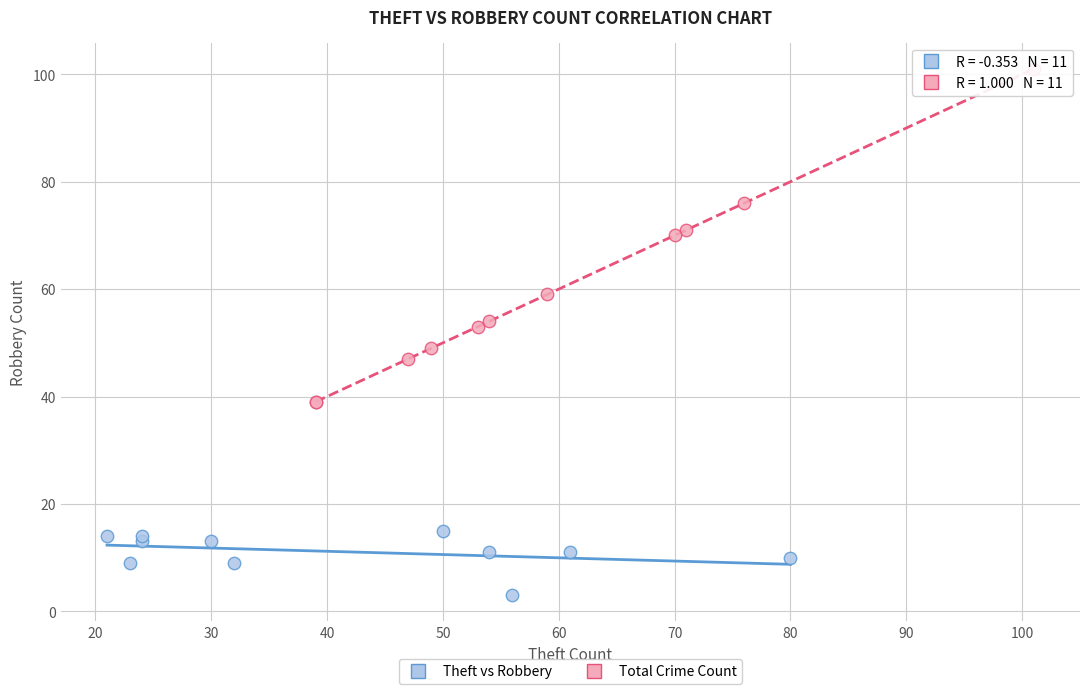

Which series reaches the minimum Y coordinate?

Theft vs Robbery